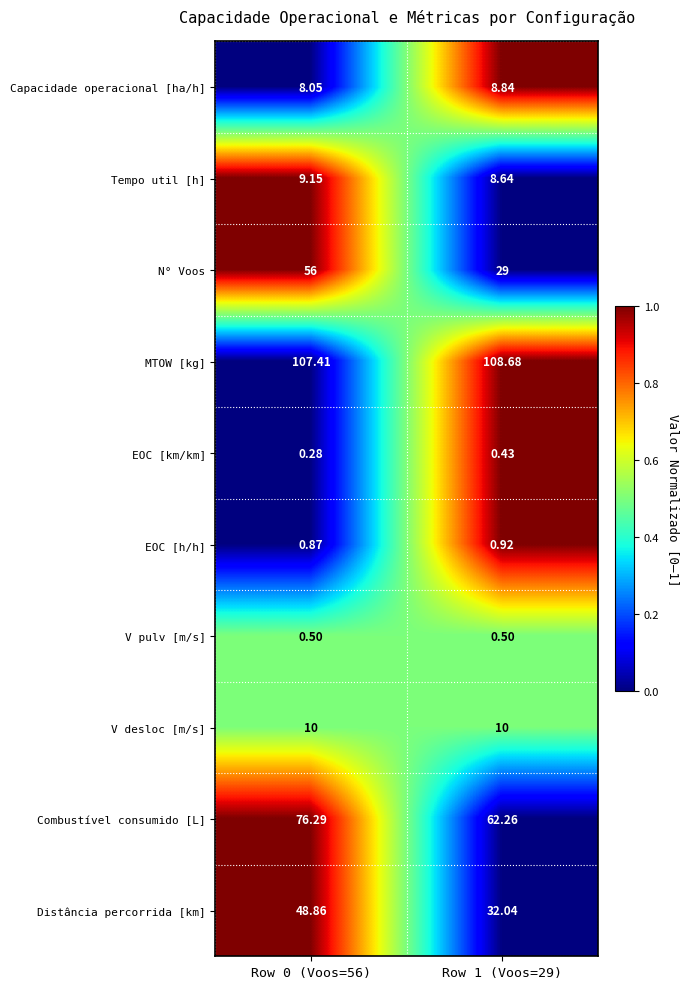

Rank the series at Row 1 (Voos=29) from highest to lowest value.

MTOW [kg], Combustível consumido [L], Distância percorrida [km], N° Voos, V desloc [m/s], Capacidade operacional [ha/h], Tempo util [h], EOC [h/h], V pulv [m/s], EOC [km/km]